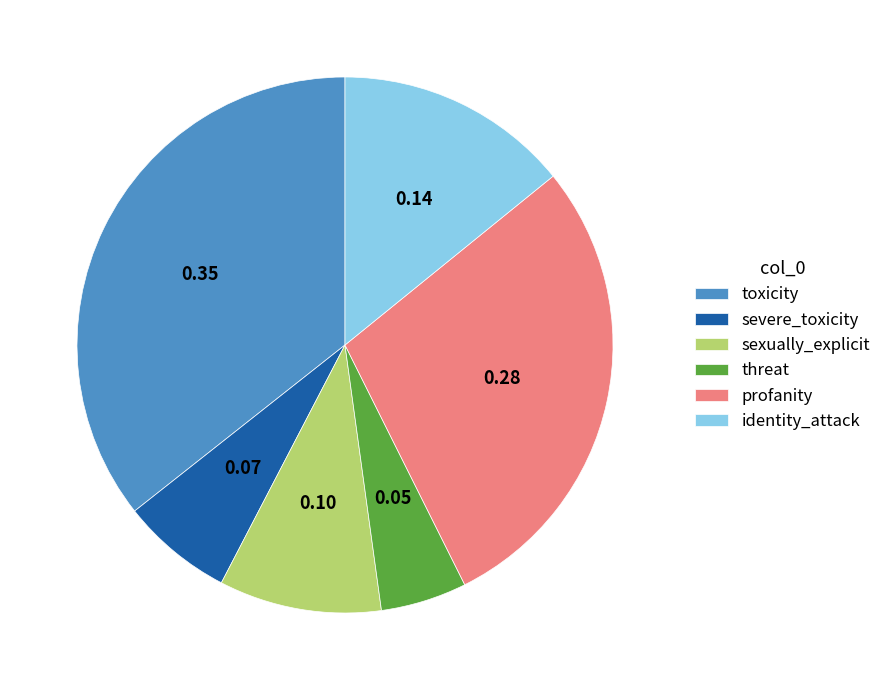

The profanity slice represents 35% of the pie. True or false?

False